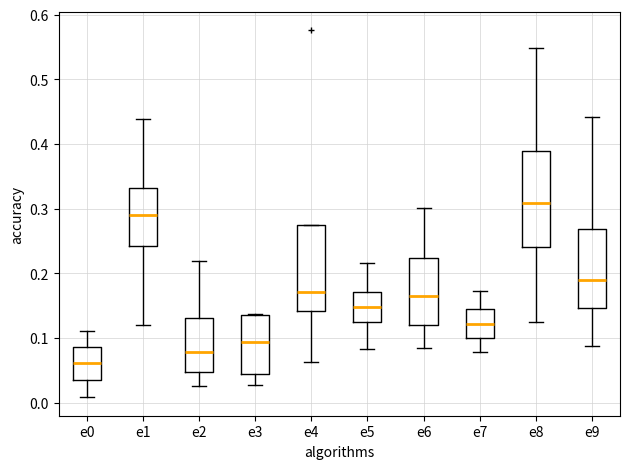

Where does the upper whisker of the box for e7 end on the y-axis? The values are not printed on the chart, so give them approximately, as read against the axis.

0.17